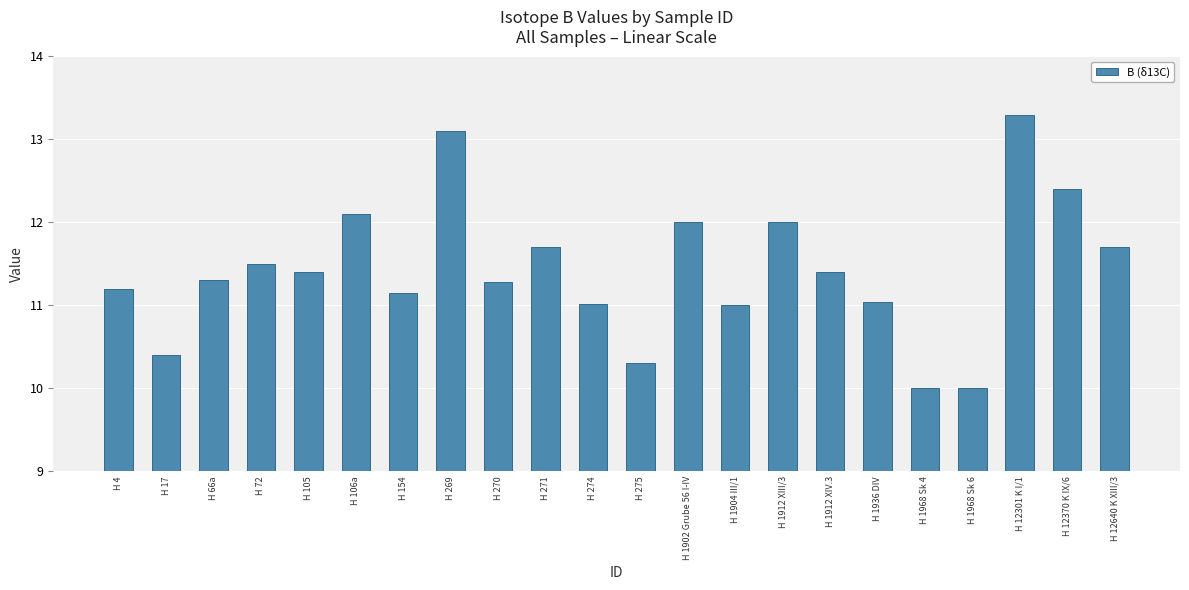

What is the average value?

11.4